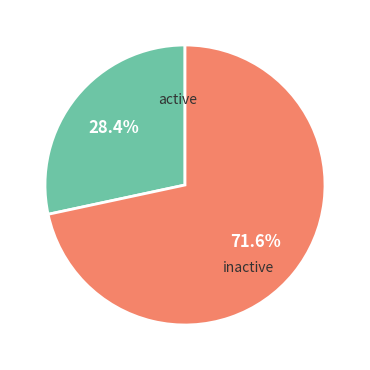

Does any single category account for the majority?

Yes